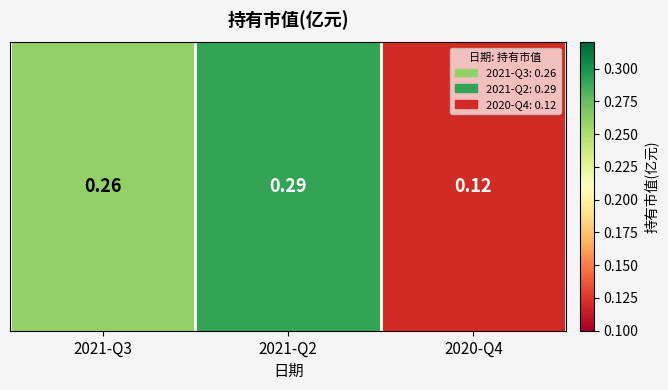

Reading right to left, what are all the values shown in this chart?

2020-Q4=0.1	2021-Q2=0.3	2021-Q3=0.3